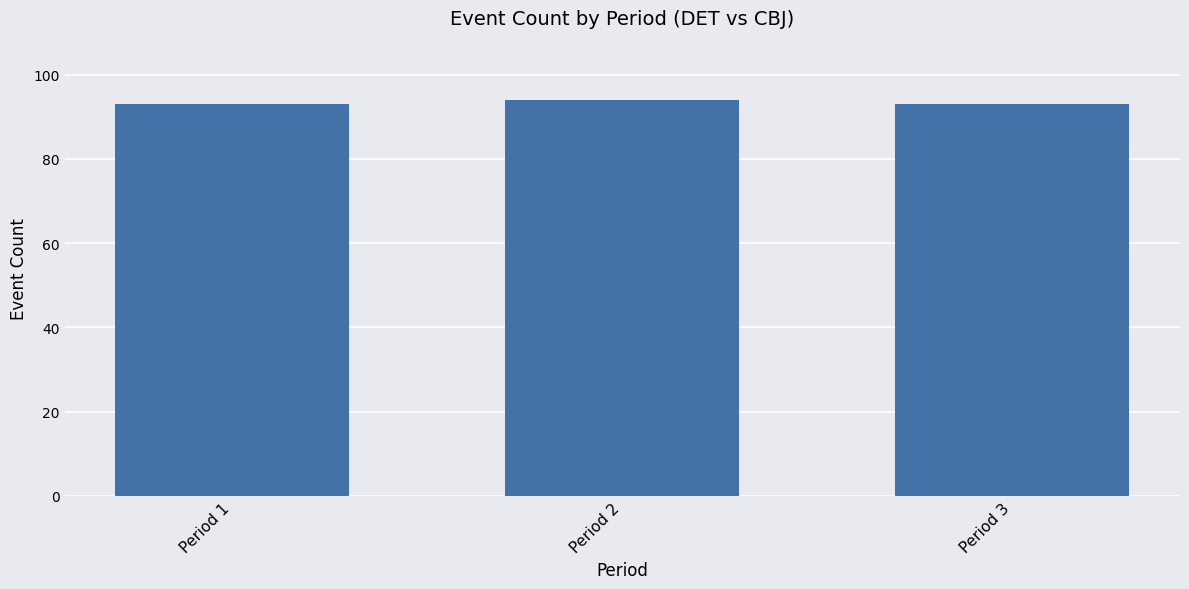

What is the greatest value displayed?

94